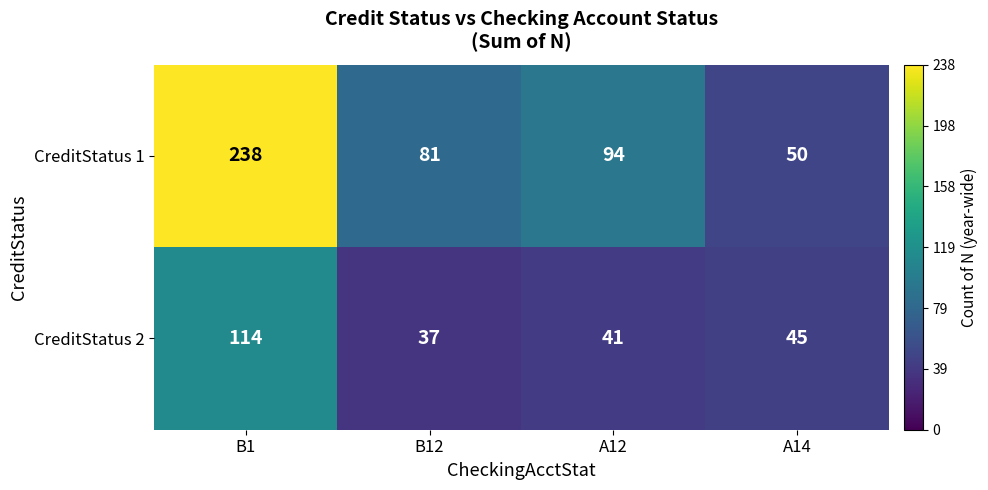

Which label corresponds to the largest value in the chart?

B1